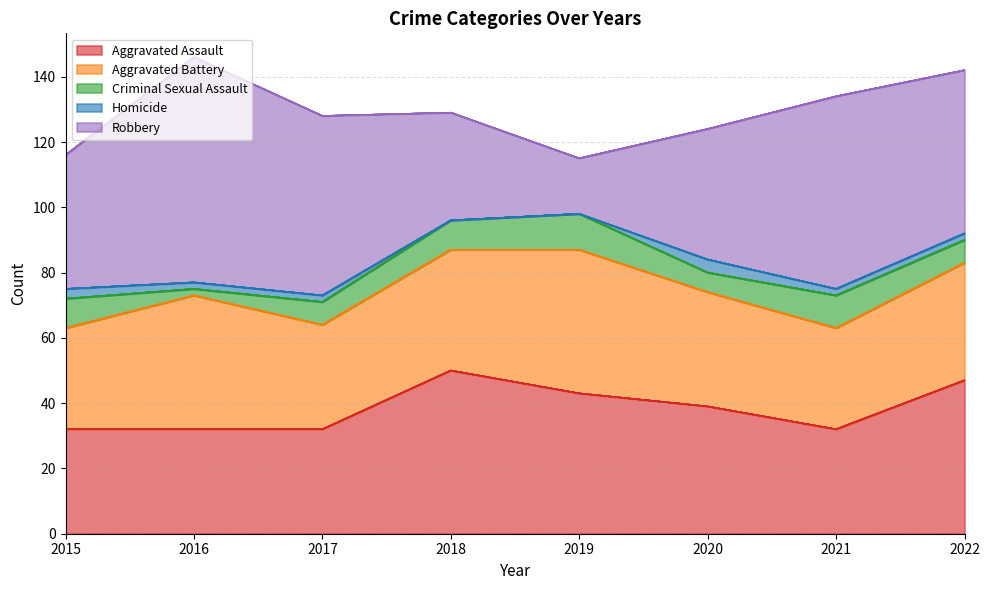

How many values in the Aggravated Assault series are below 39?

4